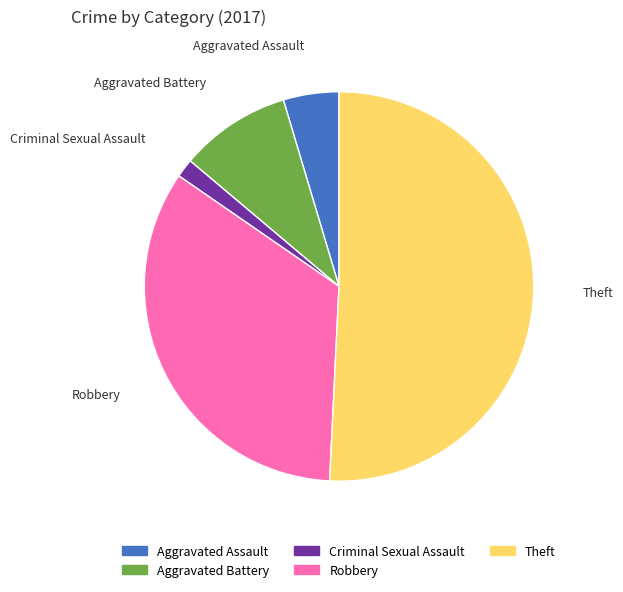

Which slice is the largest?

Theft